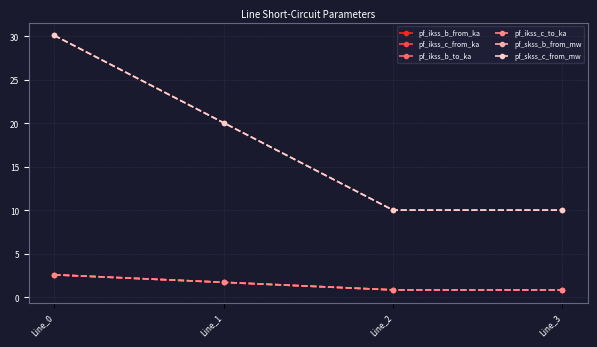

Which category has the lowest value in the pf_ikss_b_to_ka series?

Line_2